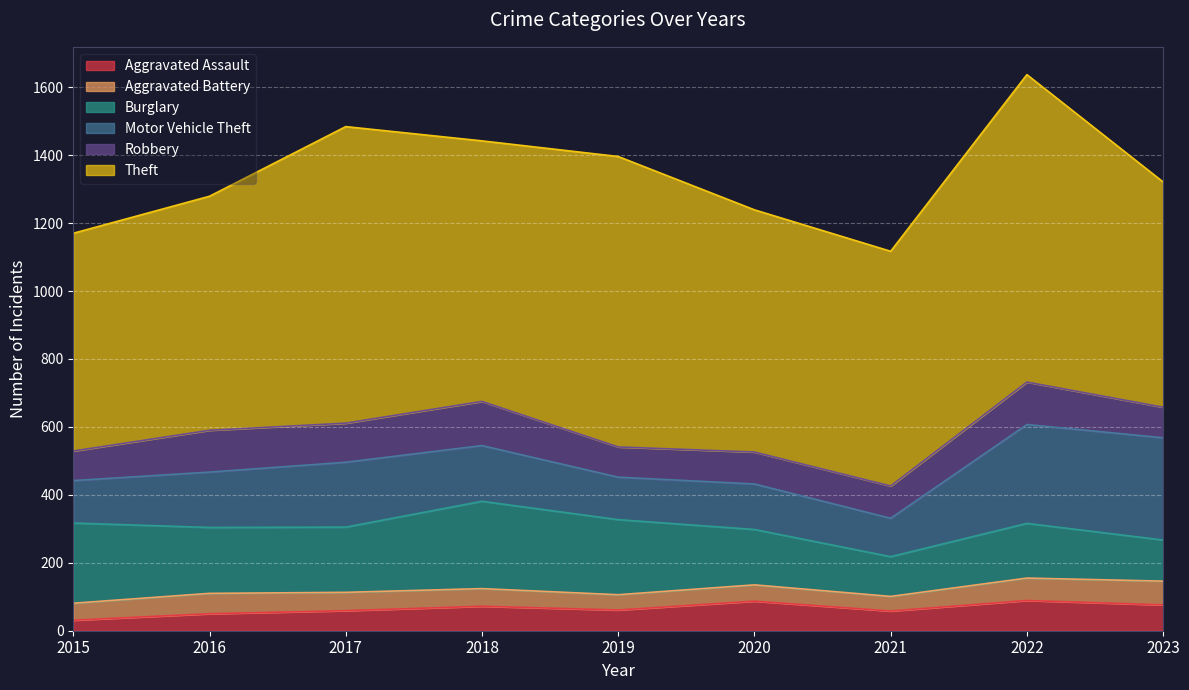

Between 2018 and 2017, which is larger?

2018